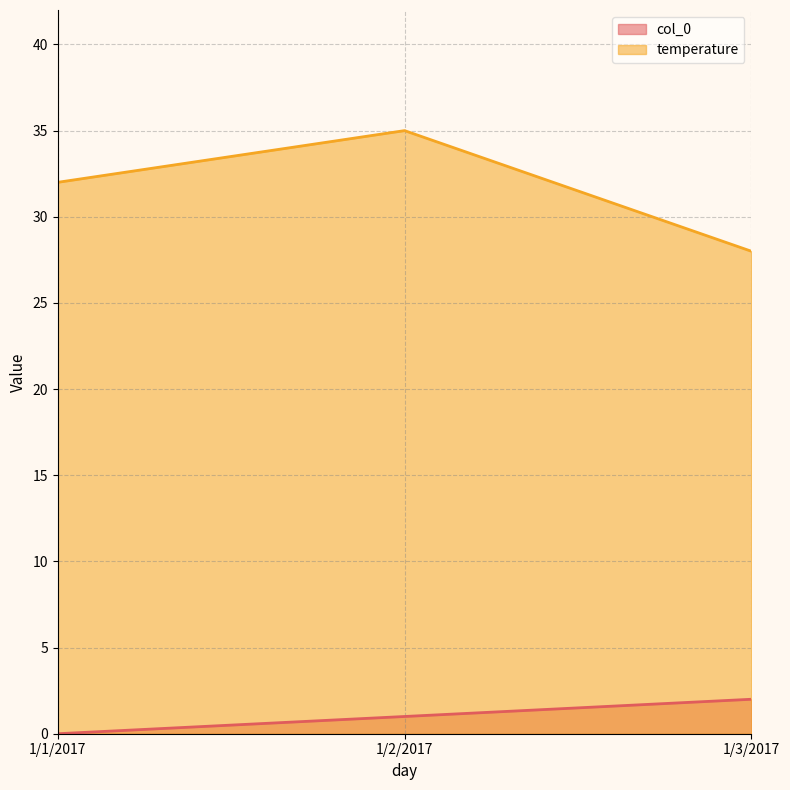

What is the total value across all series at 1/3/2017?

30